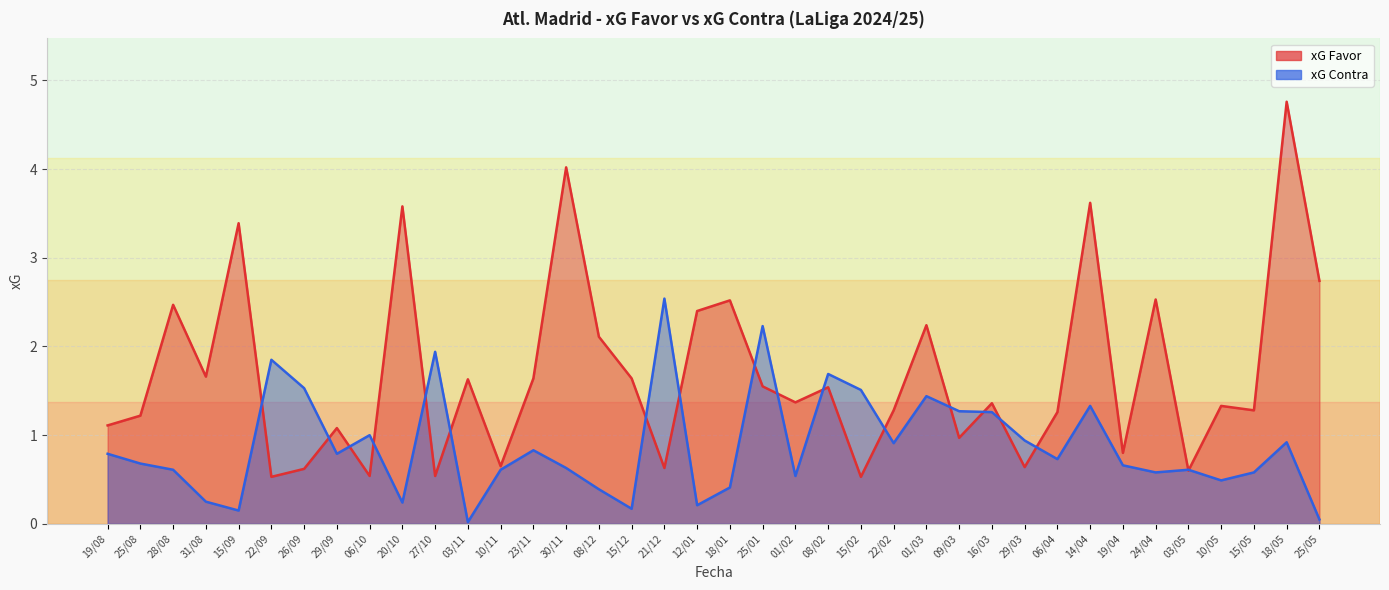

Between 15/09 and 01/02, which is larger?

15/09